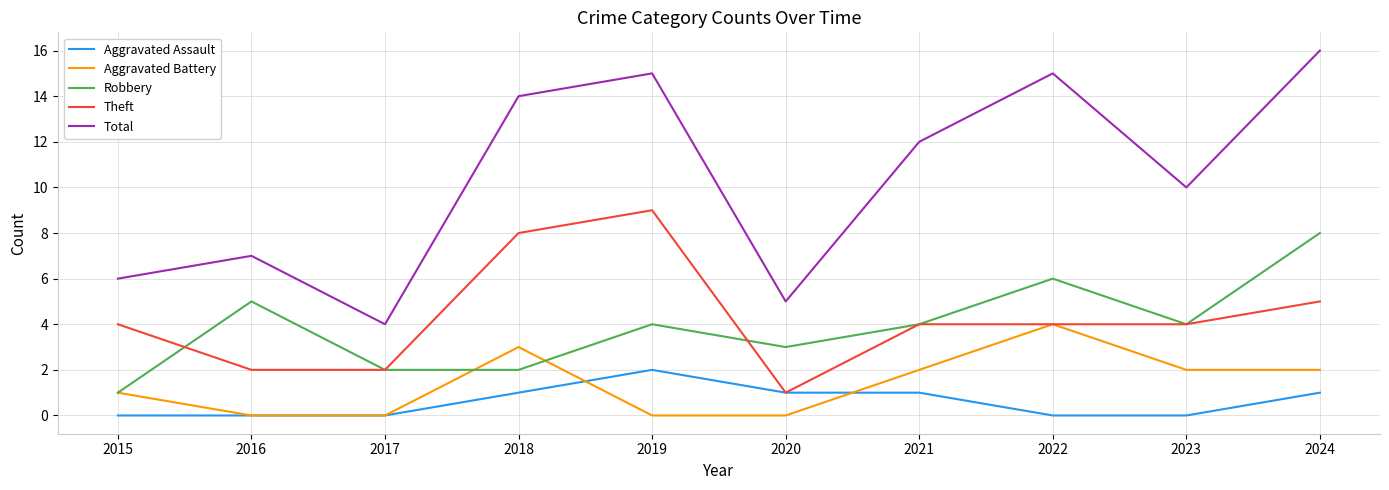

Which series changed the most between 2016 and 2022?

Total